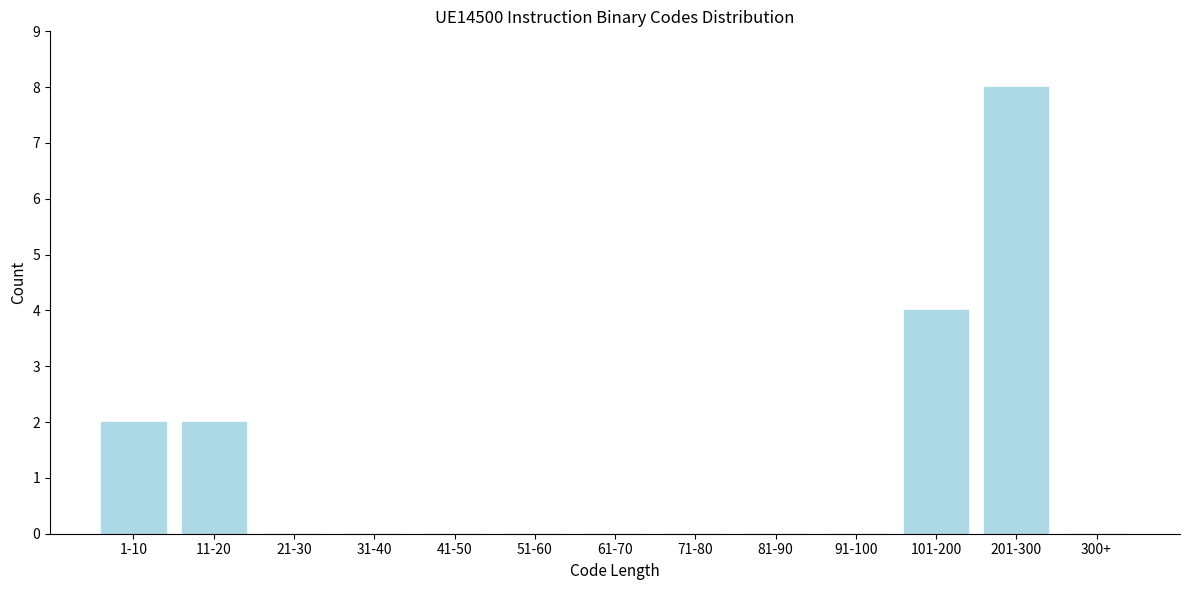

Reading left to right, extract all data points from this chart.

1-10=2	11-20=2	21-30=0	31-40=0	41-50=0	51-60=0	61-70=0	71-80=0	81-90=0	91-100=0	101-200=4	201-300=8	300+=0